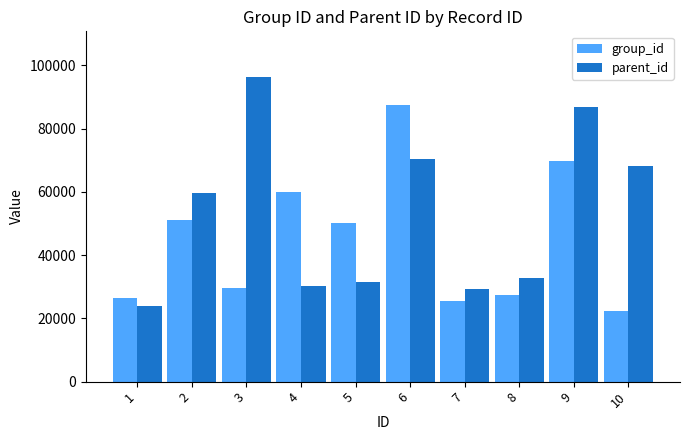

Reading right to left, list all the values displayed in this chart.

group_id: 22238	69758	27387	25584	87430	50069	60008	29645	51066	26413
parent_id: 68054	86697	32751	29389	70343	31422	30150	96328	59702	23911